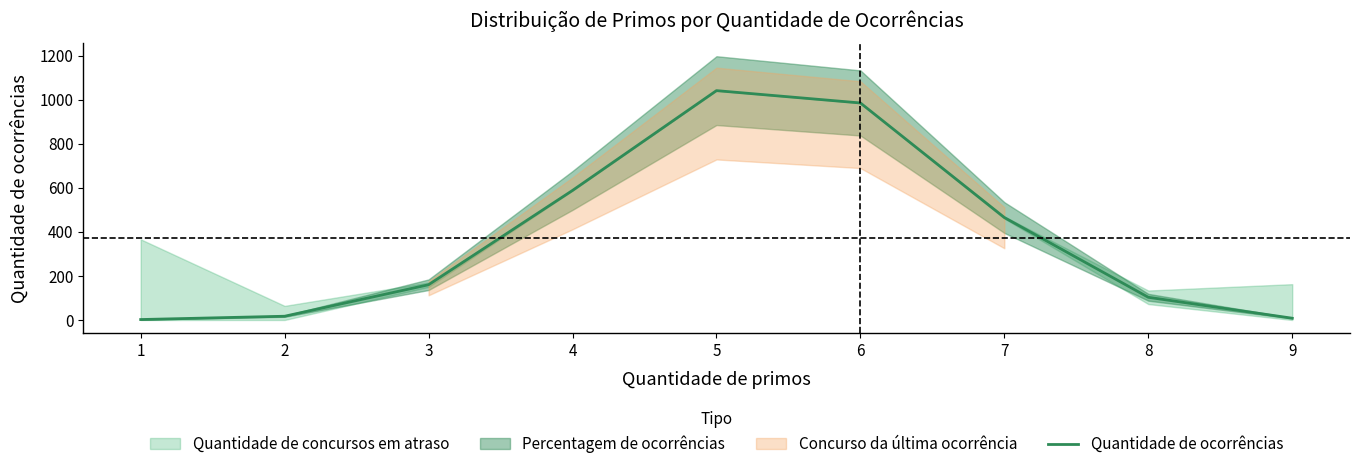

What is the minimum value shown in the chart?

2